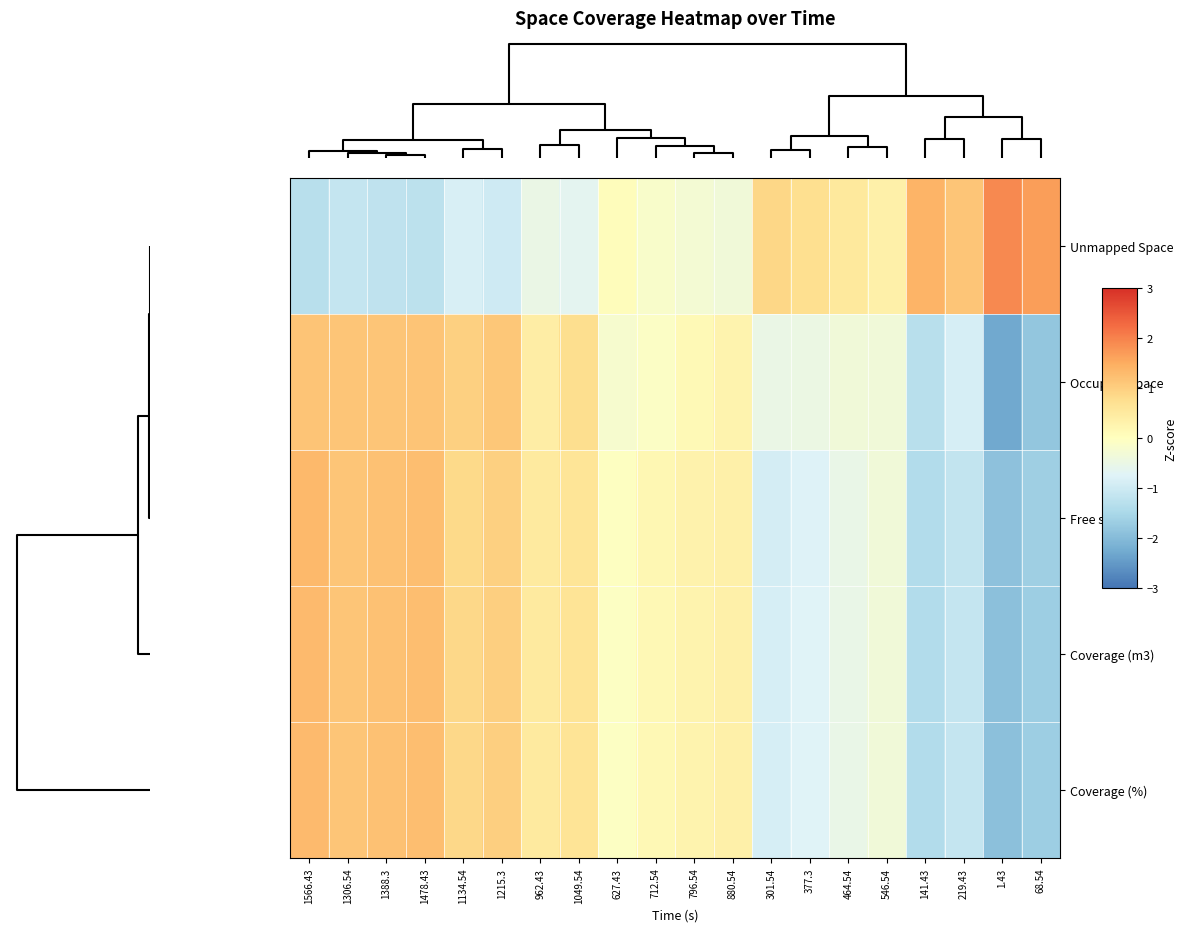

Which series has the widest spread of values?

Occupied Space